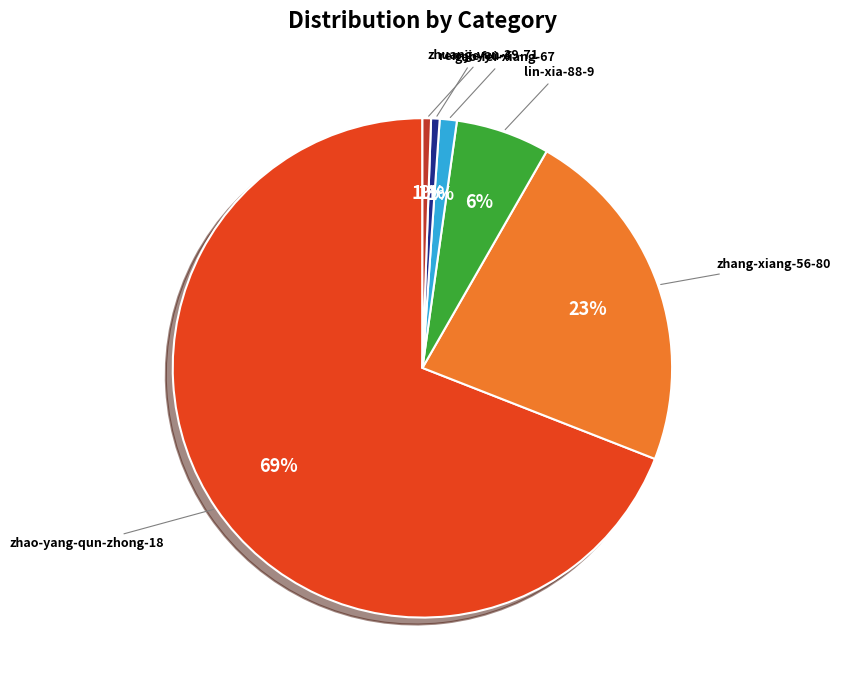

Is there any slice that represents more than half of the pie?

Yes